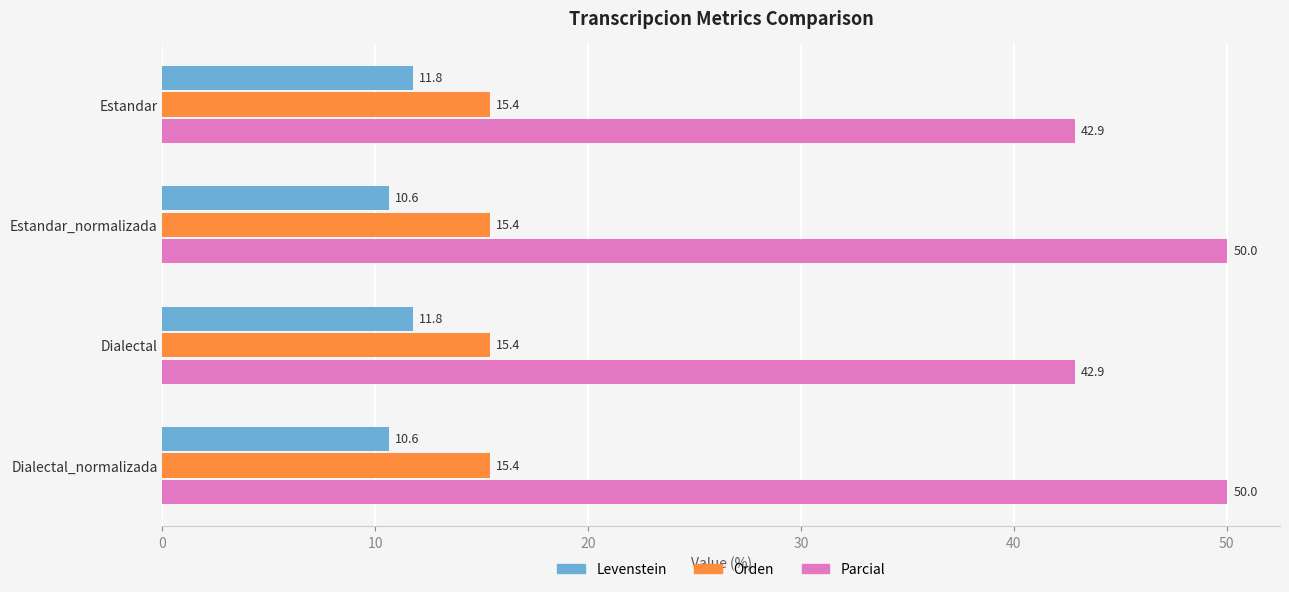

How many values in the Parcial series are below 50?

2